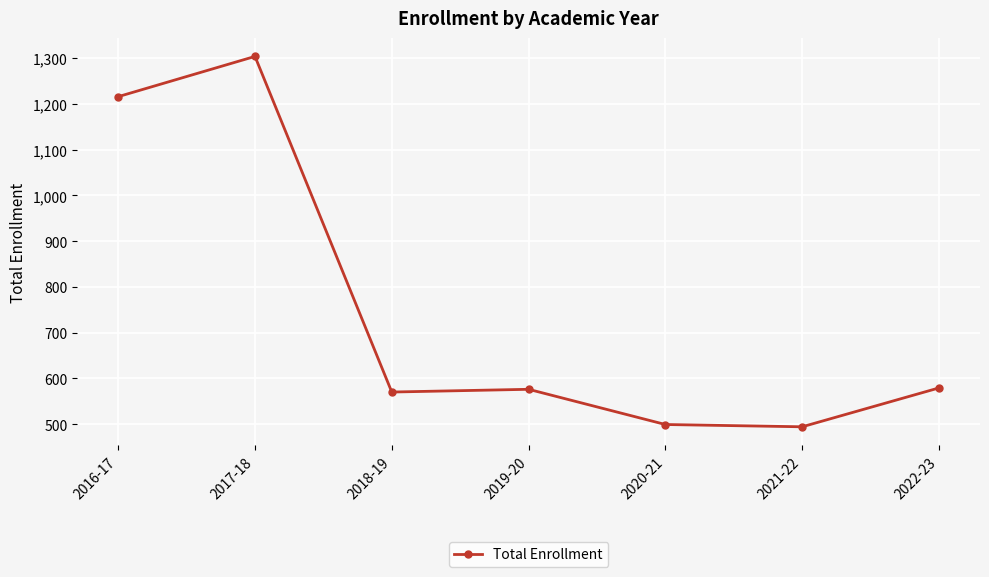

Where is the first local maximum?

2017-18